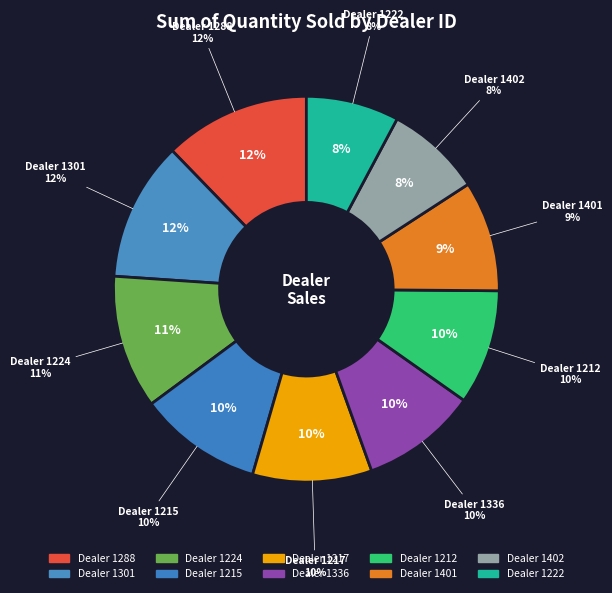

What is the largest slice in the pie chart?

1288